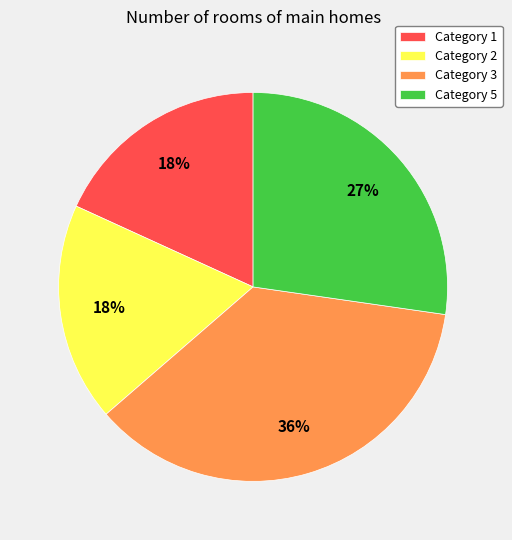

Combined, do Category 3 and Category 1 account for over 50%?

Yes